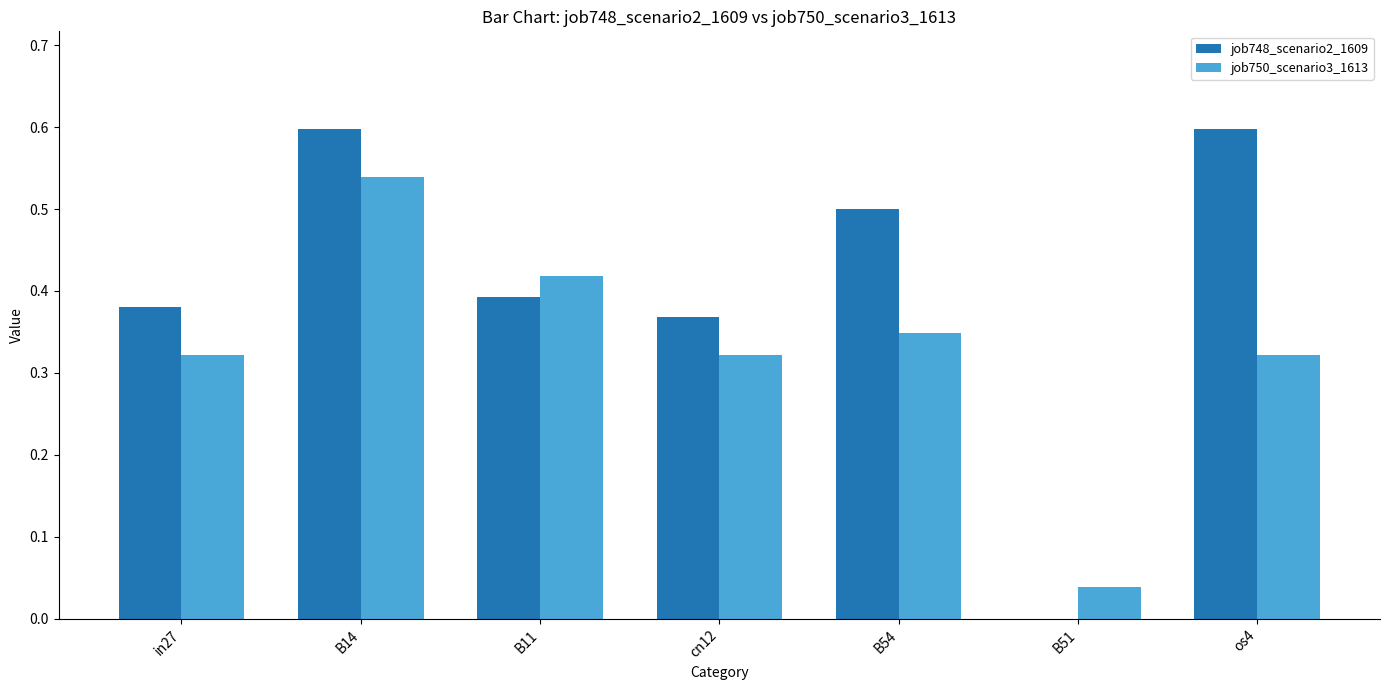

Is it true that job750_scenario3_1613 equals 0.6 at cn12?

False